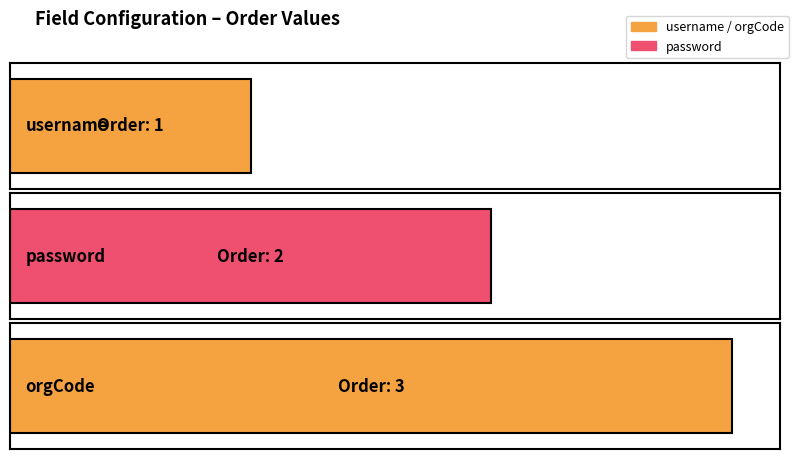

Where does the data first go above 2?

orgCode